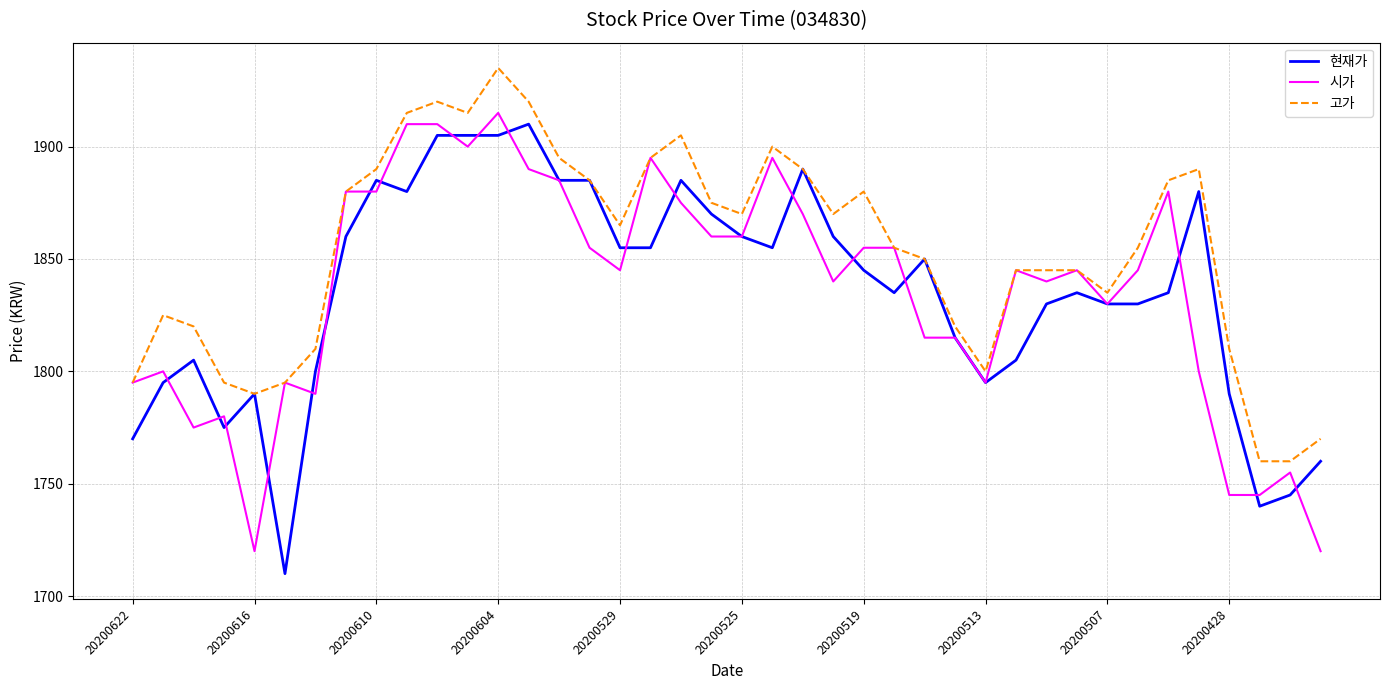

Reading left to right, list all the values displayed in this chart.

현재가: 1770	1795	1805	1775	1790	1710	1800	1860	1885	1880	1905	1905	1905	1910	1885	1885	1855	1855	1885	1870	1860	1855	1890	1860	1845	1835	1850	1815	1795	1805	1830	1835	1830	1830	1835	1880	1790	1740	1745	1760
시가: 1795	1800	1775	1780	1720	1795	1790	1880	1880	1910	1910	1900	1915	1890	1885	1855	1845	1895	1875	1860	1860	1895	1870	1840	1855	1855	1815	1815	1795	1845	1840	1845	1830	1845	1880	1800	1745	1745	1755	1720
고가: 1795	1825	1820	1795	1790	1795	1810	1880	1890	1915	1920	1915	1935	1920	1895	1885	1865	1895	1905	1875	1870	1900	1890	1870	1880	1855	1850	1820	1800	1845	1845	1845	1835	1855	1885	1890	1810	1760	1760	1770